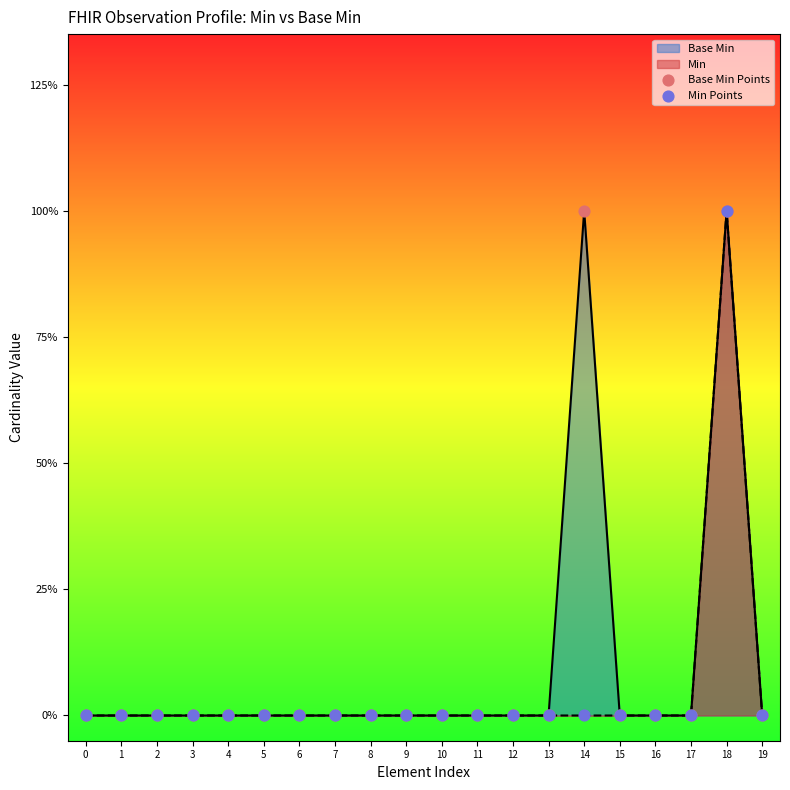

Which series reaches the minimum Y coordinate?

Base Min Points